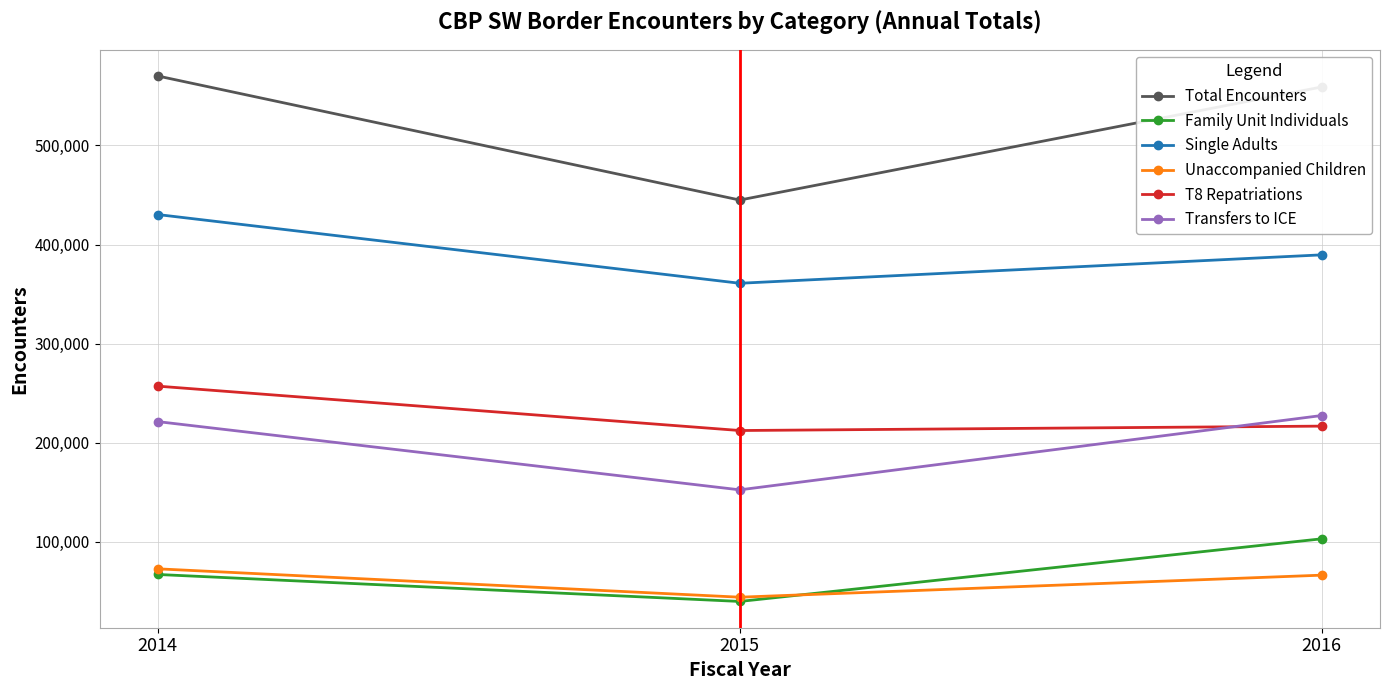

What is the maximum value shown in the chart?

570050